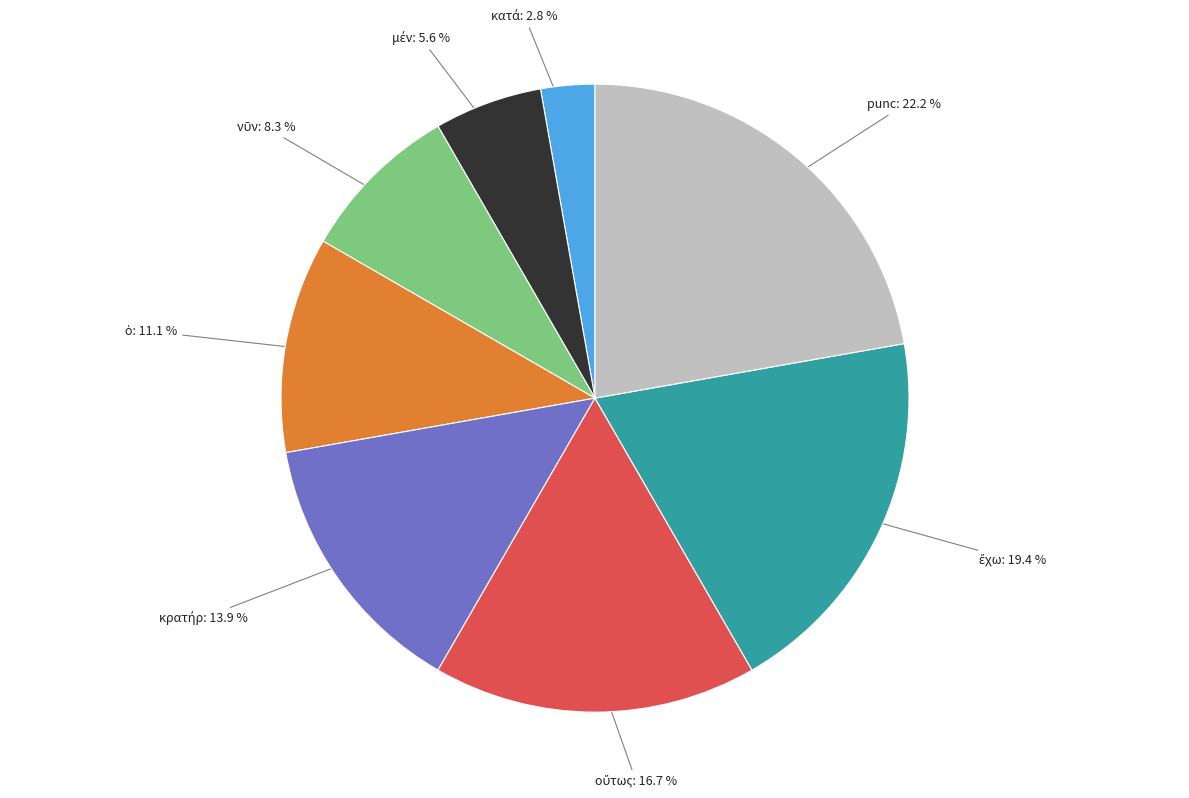

Does any single category account for the majority?

No